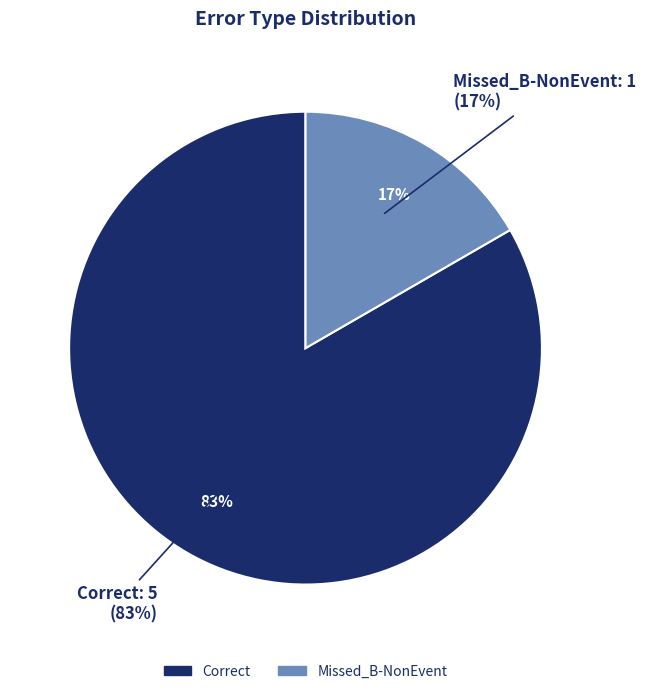

Does any single category account for the majority?

Yes